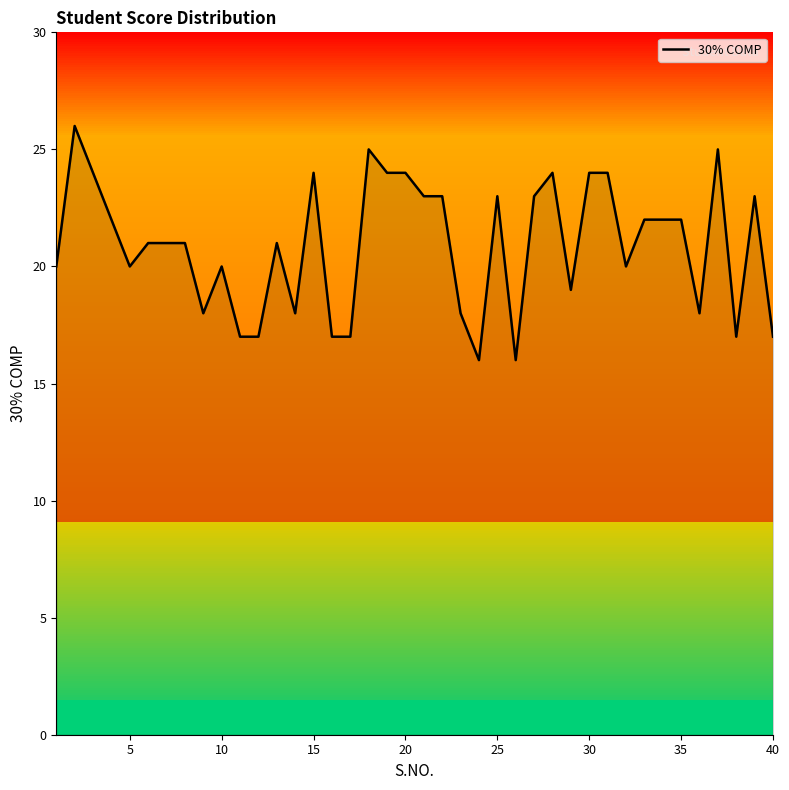

What is the smallest value displayed?

16